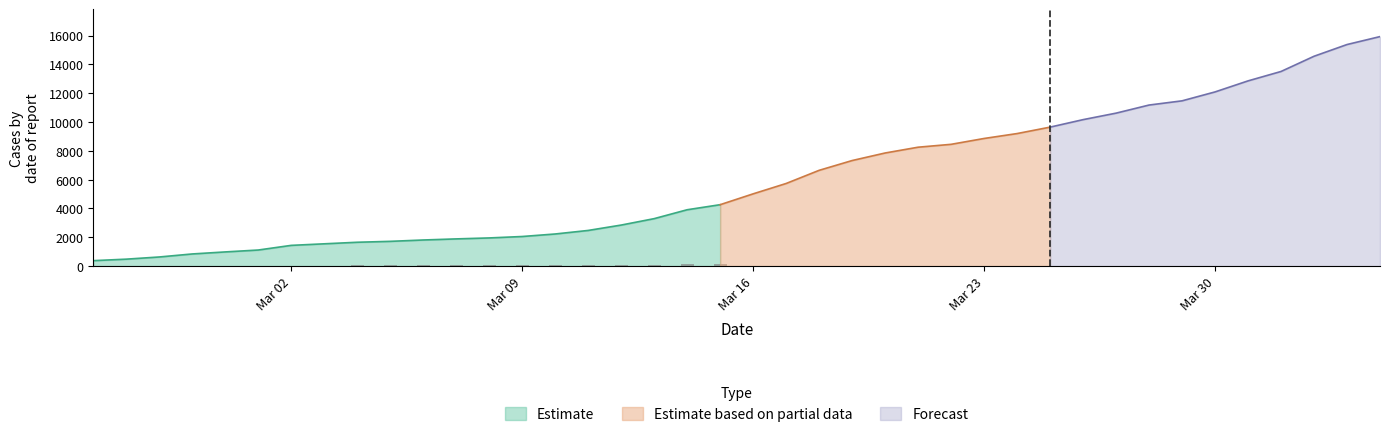

What is the sum of all GE values?

225656